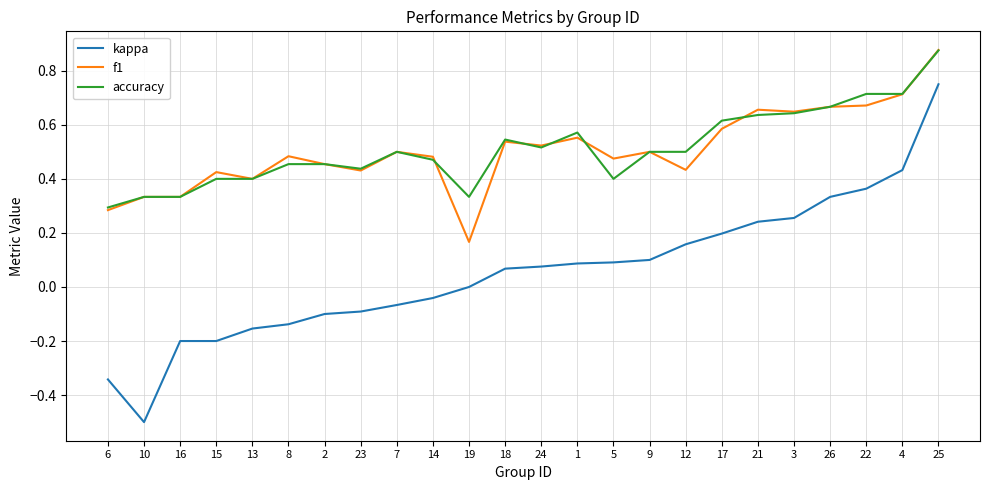

Which series changed the most between 2 and 18?

kappa